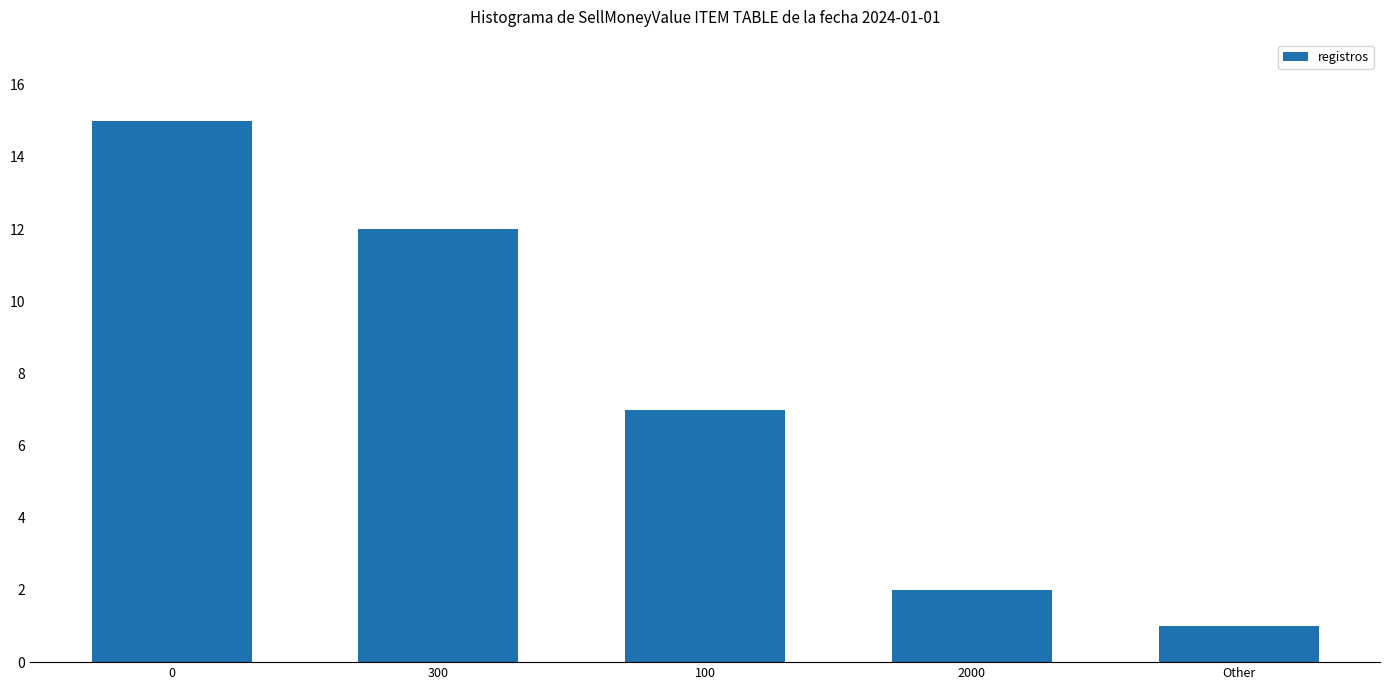

Approximately how many times larger is the value at 100 compared to 300?

0.6